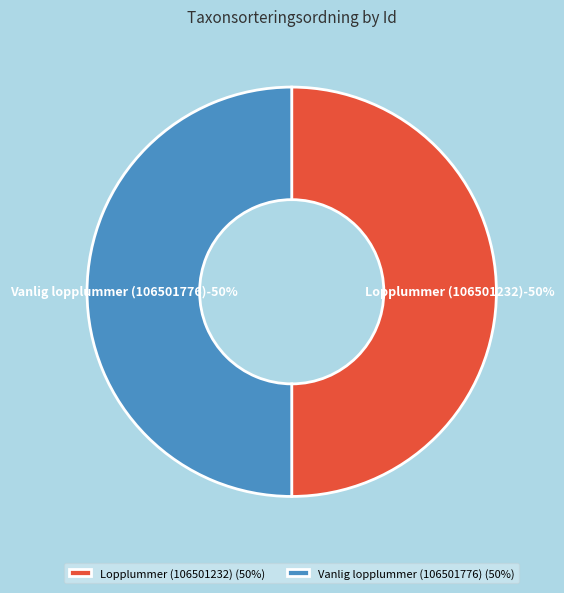

Which slice is the smallest?

106501232